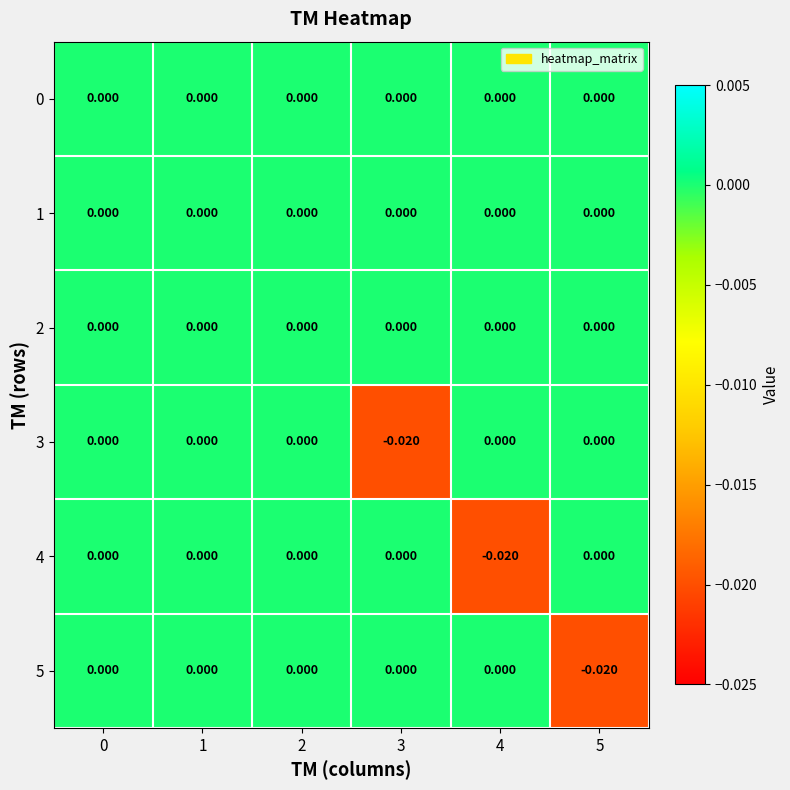

Count the number of categories in the chart.

6